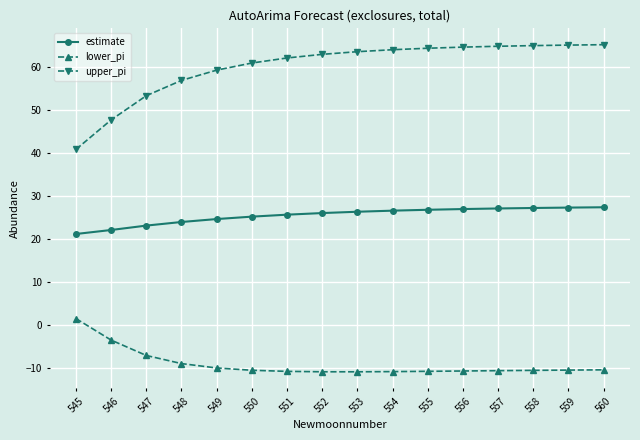

Does the chart have visible grid lines?

Yes